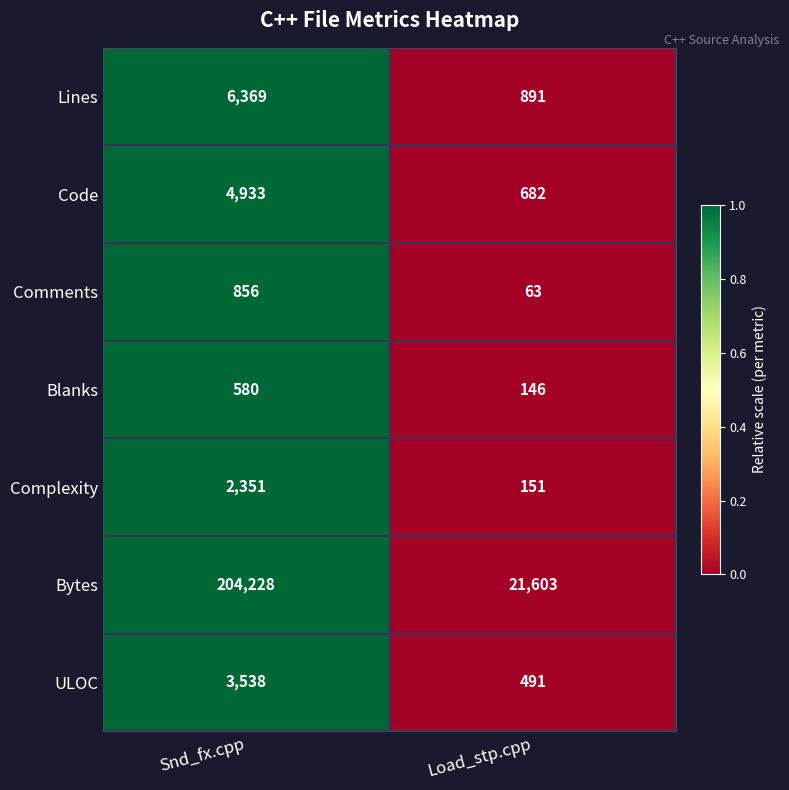

At Snd_fx.cpp, list the series in order from smallest to largest.

Blanks, Comments, Complexity, ULOC, Code, Lines, Bytes